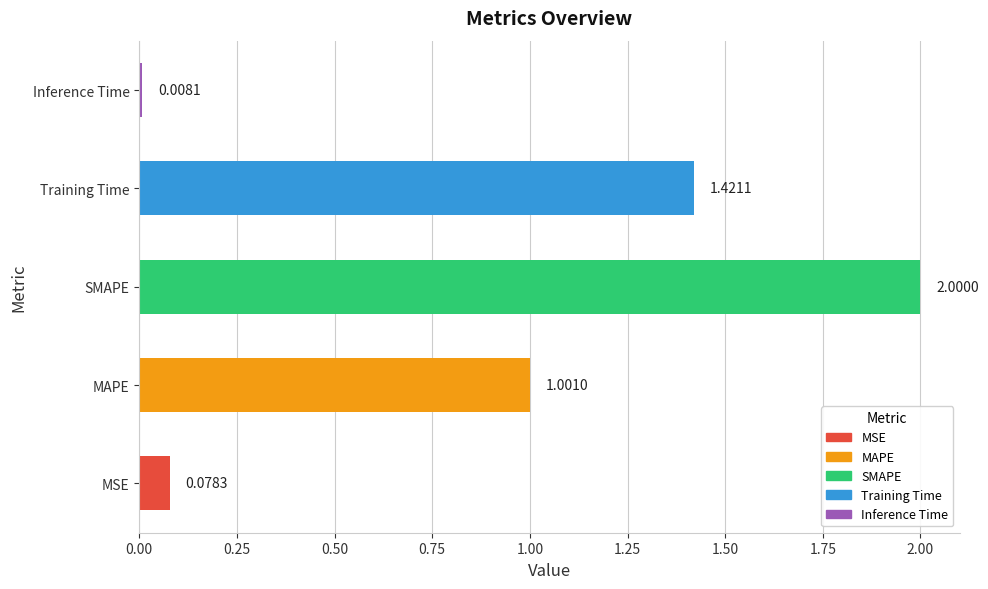

Between MSE and Training Time, which is larger?

Training Time